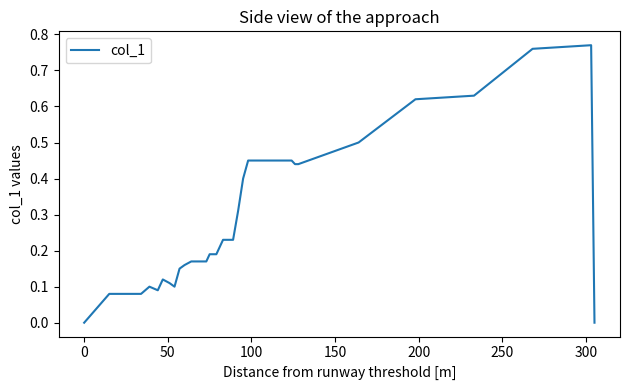

Is this an area chart (filled region under the line)?

No